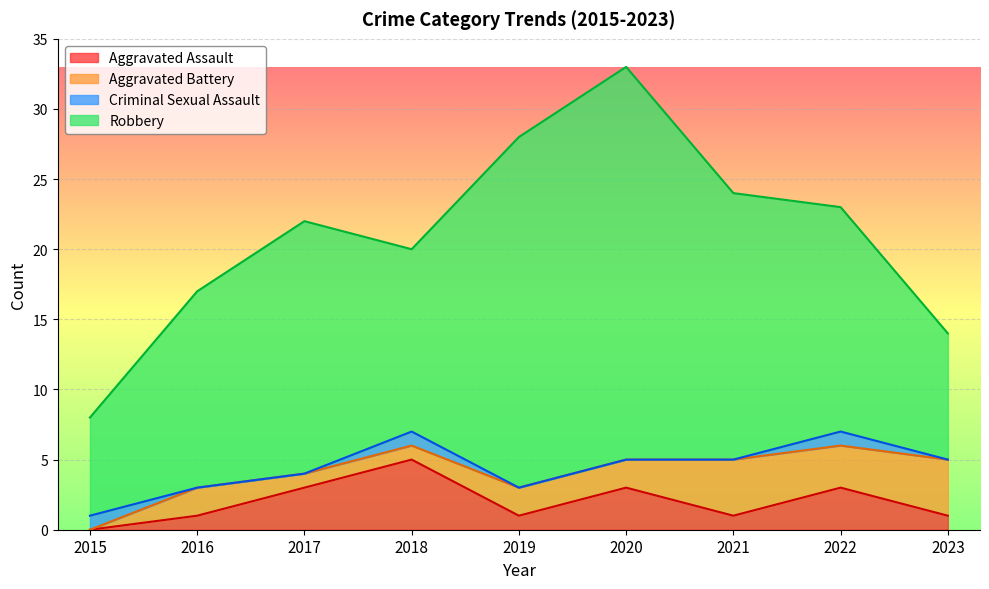

What is the approximate value of Robbery at 2022, to the nearest 5?

15